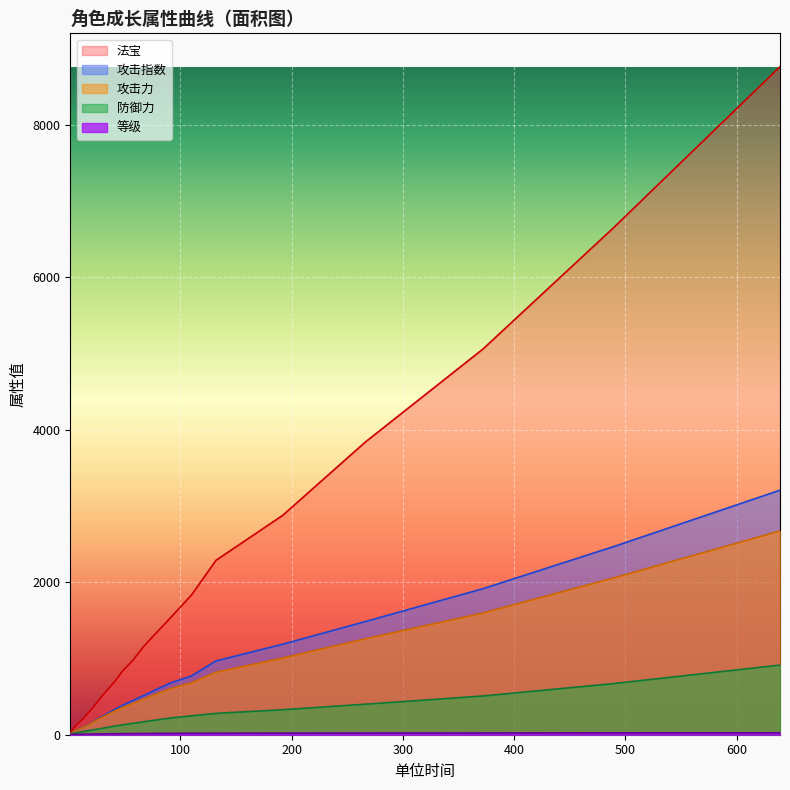

Reading right to left, what are all the values shown in this chart?

等级: 639=25.0	489=24.0	372=23.0	266=22.0	192=21.0	132=20.0	110=19.0	91=18.0	78=17.0	67=16.0	57=15.0	48=14.0	41=13.0	35=12.0	30=11.0	25=10.0	21=9.0	17=8.0	13=7.0	10=6.0	7=5.0	5=4.0	3=3.0	2=2.0	1=1.0
攻击力: 639=2672.0	489=2054.0	372=1596.0	266=1257.0	192=1006.0	132=820.0	110=682.0	91=603.0	78=532.0	67=468.0	57=410.0	48=358.0	41=311.0	35=269.0	30=231.0	25=197.0	21=160.0	17=128.0	13=100.0	10=80.0	7=64.0	5=45.0	3=29.0	2=19.0	1=10.0
攻击指数: 639=3206.4	489=2464.8	372=1915.2	266=1483.3	192=1187.1	132=967.6	110=770.7	91=678.4	78=591.0	67=514.8	57=446.5	48=385.2	41=331.2	35=283.8	30=241.6	25=204.3	21=164.6	17=131.2	13=101.5	10=80.8	7=64.3	5=45.1	3=29.1	2=19.0	1=10.0
防御力: 639=913.0	489=670.0	372=508.0	266=400.0	192=328.0	132=280.0	110=248.0	91=219.0	78=193.0	67=170.0	57=149.0	48=130.0	41=113.0	35=98.0	30=85.0	25=73.0	21=62.0	17=52.0	13=43.0	10=35.0	7=28.0	5=22.0	3=15.0	2=13.0	1=9.0
法宝: 639=8759.0	489=6642.7	372=5057.8	266=3835.0	192=2877.1	132=2287.1	110=1832.8	91=1532.1	78=1331.5	67=1158.2	57=971.6	48=835.4	41=697.5	35=599.6	30=514.7	25=422.5	21=349.5	17=283.8	13=216.3	10=173.3	7=136.2	5=101.0	3=67.3	2=50.4	1=32.2